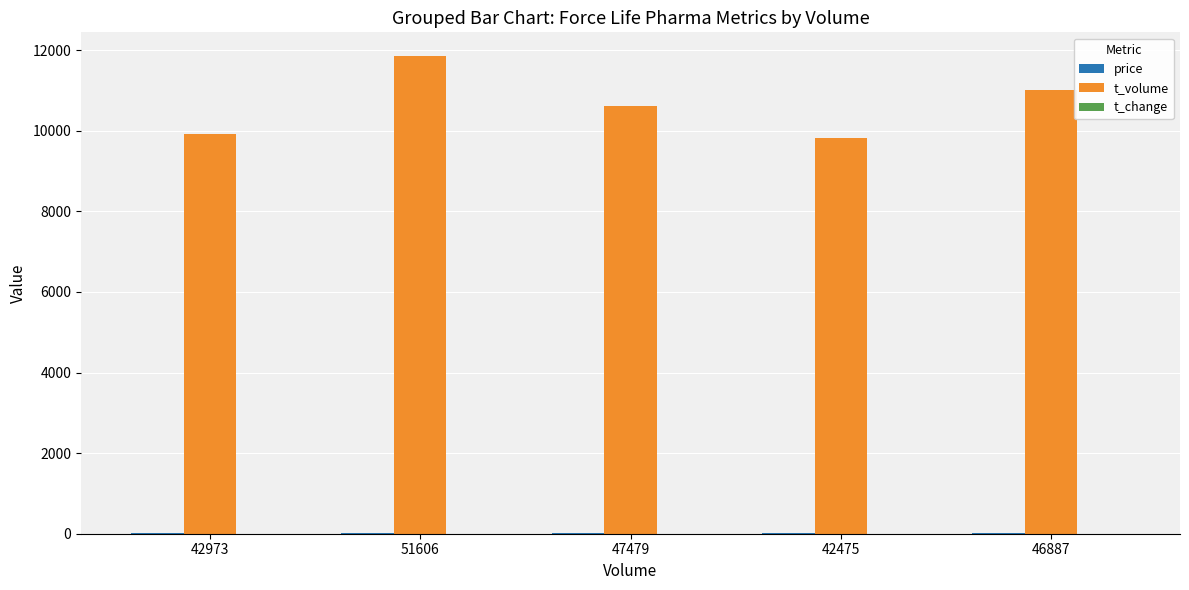

At which category is the sum across all series the highest?

51606